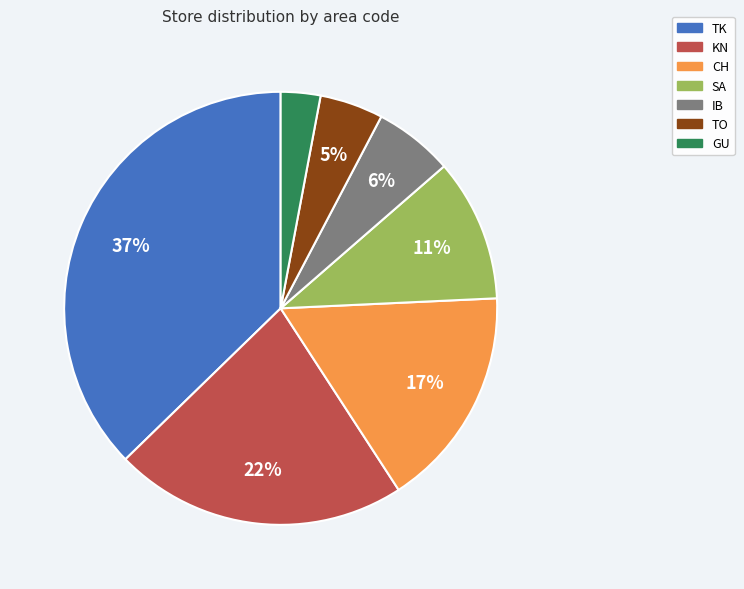

Does any single category account for the majority?

No